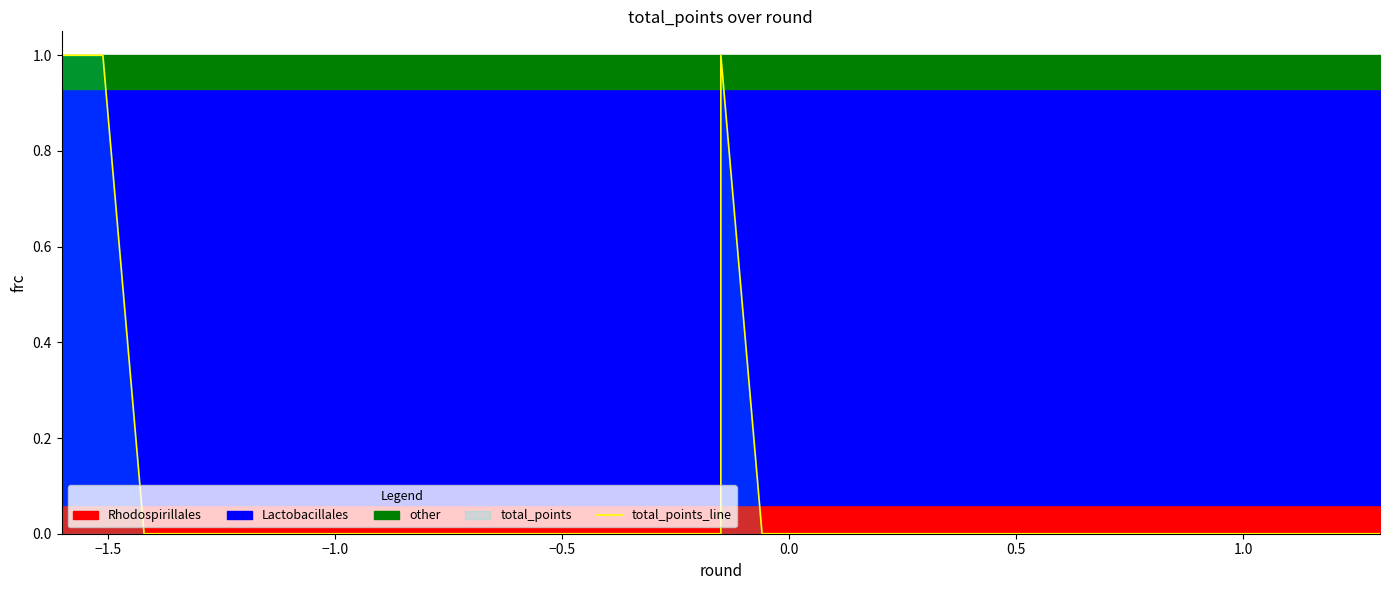

How many positive values are there?

3